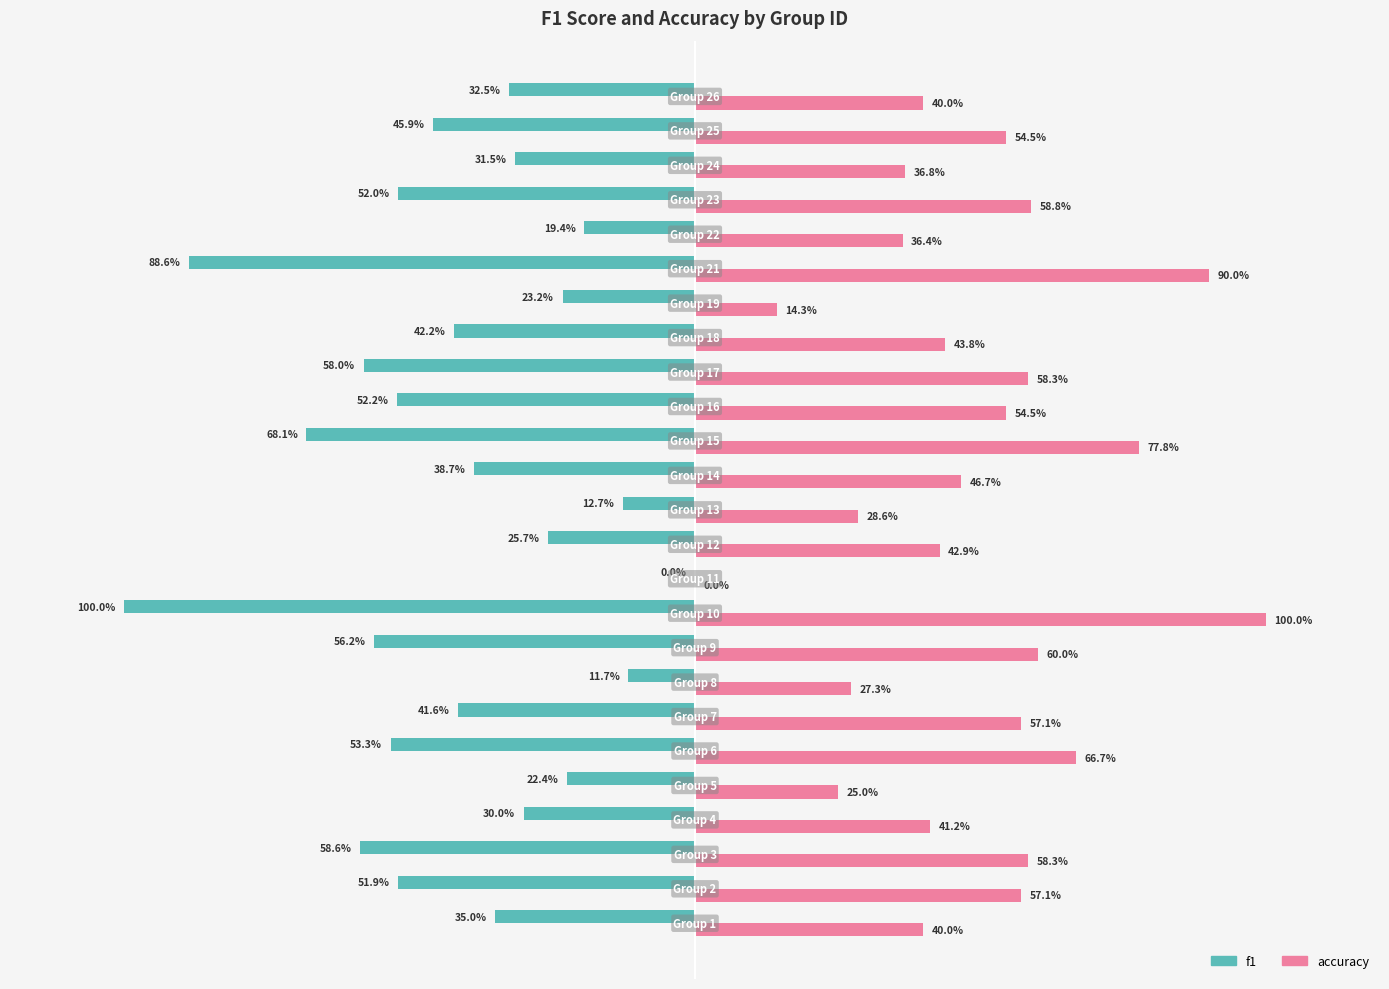

Which series has the largest total across all categories?

accuracy